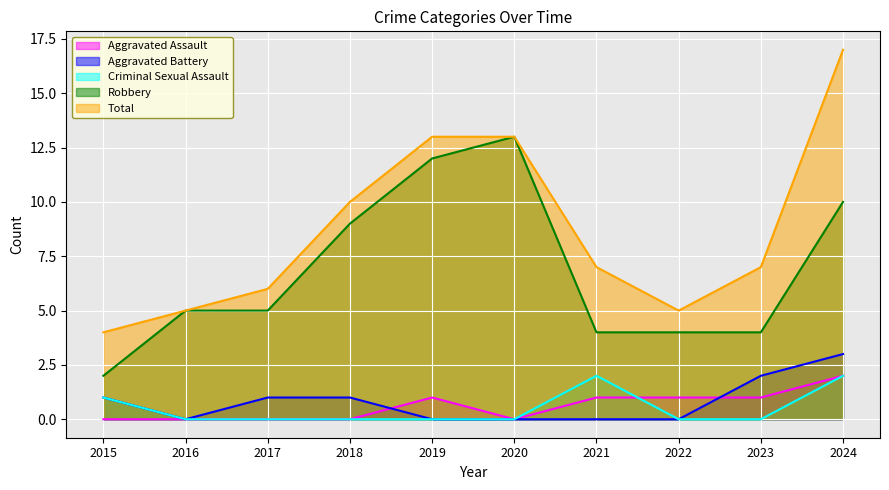

True or false: Aggravated Assault and Robbery cross at least once.

False